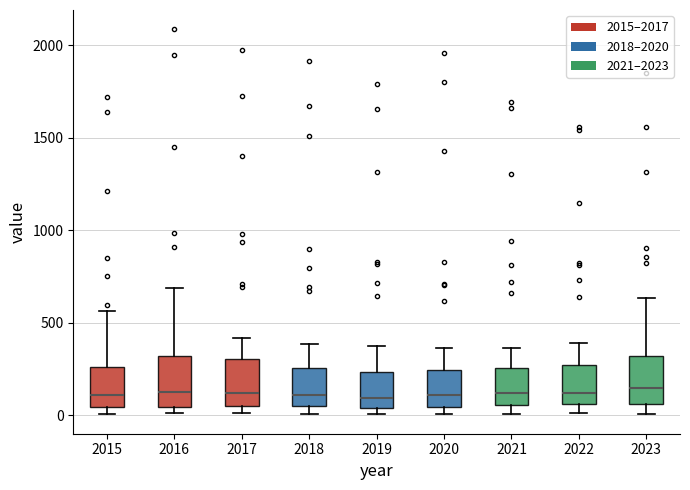

Reading left to right, read every box against the y-axis: the position of its median line, the range the box covers, and the ends of its whiskers. The values are not printed on the chart, so give them approximately, as read against the axis.

2015: median 100, box 50 to 250, whiskers 0 to 550
2016: median 150, box 50 to 300, whiskers 0 to 700
2017: median 100, box 50 to 300, whiskers 0 to 400
2018: median 100, box 50 to 250, whiskers 0 to 400
2019: median 100, box 50 to 250, whiskers 0 to 400
2020: median 100, box 50 to 250, whiskers 0 to 350
2021: median 100, box 50 to 250, whiskers 0 to 350
2022: median 100, box 50 to 250, whiskers 0 to 400
2023: median 150, box 50 to 300, whiskers 0 to 650